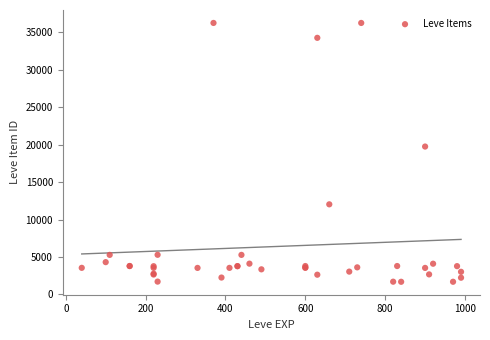

What Y value in the scatter plot is closest to 18967?

19744